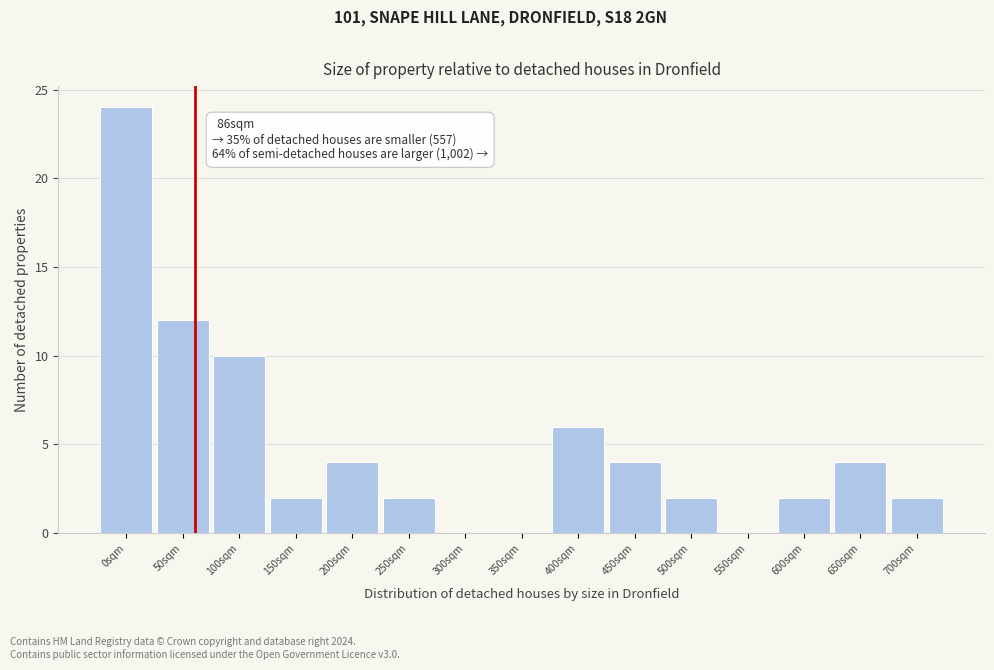

Reading left to right, extract all data points from this chart.

0sqm=24	50sqm=12	100sqm=10	150sqm=2	200sqm=4	250sqm=2	300sqm=0	350sqm=0	400sqm=6	450sqm=4	500sqm=2	550sqm=0	600sqm=2	650sqm=4	700sqm=2